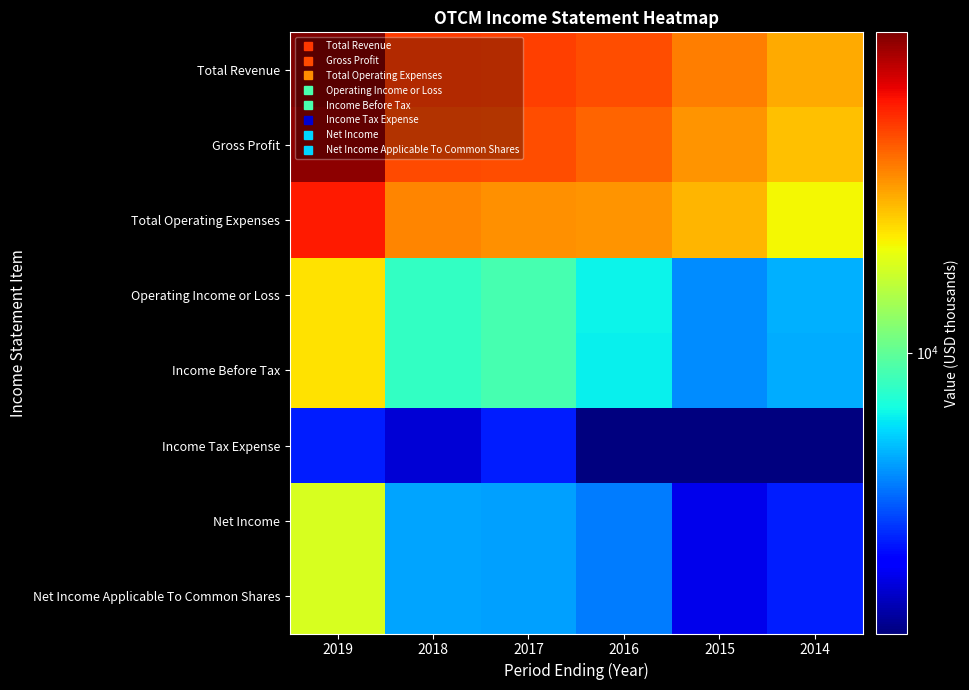

Reading left to right, transcribe all the data shown in this chart.

Total Revenue: 2019=59300	2018=35500	2017=35000	2016=33000	2015=28000	2014=24000
Gross Profit: 2019=56500	2018=33600	2017=33200	2016=30800	2015=25900	2014=22100
Total Operating Expenses: 2019=39600	2018=27200	2017=26100	2016=25800	2015=22900	2014=18300
Operating Income or Loss: 2019=19600	2018=8300	2017=9000	2016=7100	2015=5100	2014=5700
Income Before Tax: 2019=19800	2018=8300	2017=9000	2016=7000	2015=5100	2014=5600
Income Tax Expense: 2019=3500	2018=2700	2017=3500	2016=2100	2015=2100	2014=2100
Net Income: 2019=16200	2018=5500	2017=5400	2016=4800	2015=2900	2014=3500
Net Income Applicable To Common Shares: 2019=16200	2018=5500	2017=5400	2016=4800	2015=2900	2014=3500